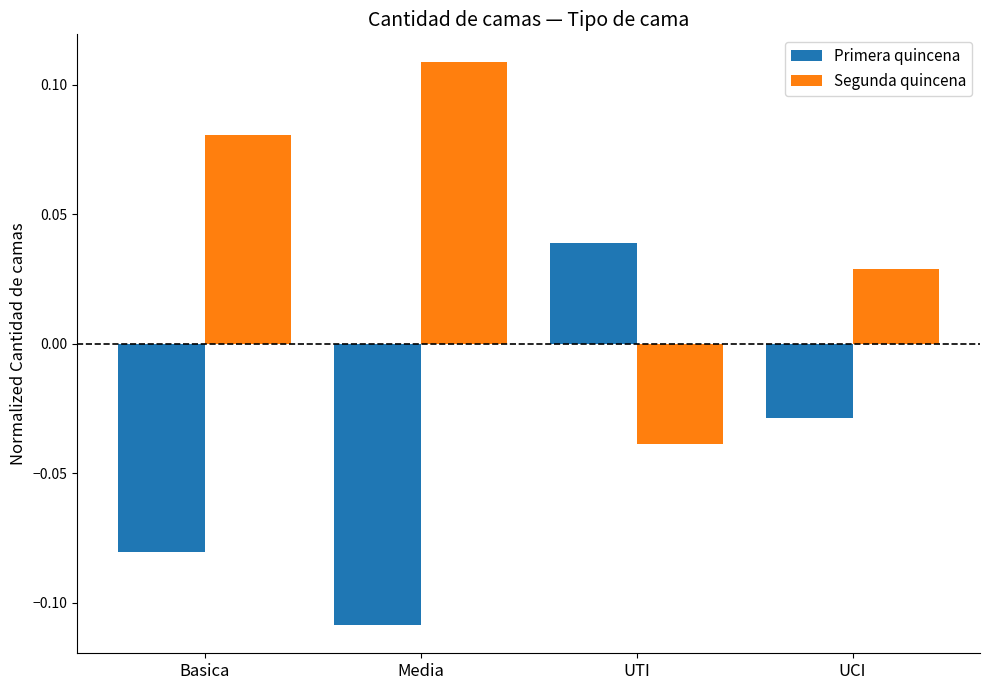

Rank the categories by Primera quincena value from lowest to highest.

Media, Basica, UCI, UTI